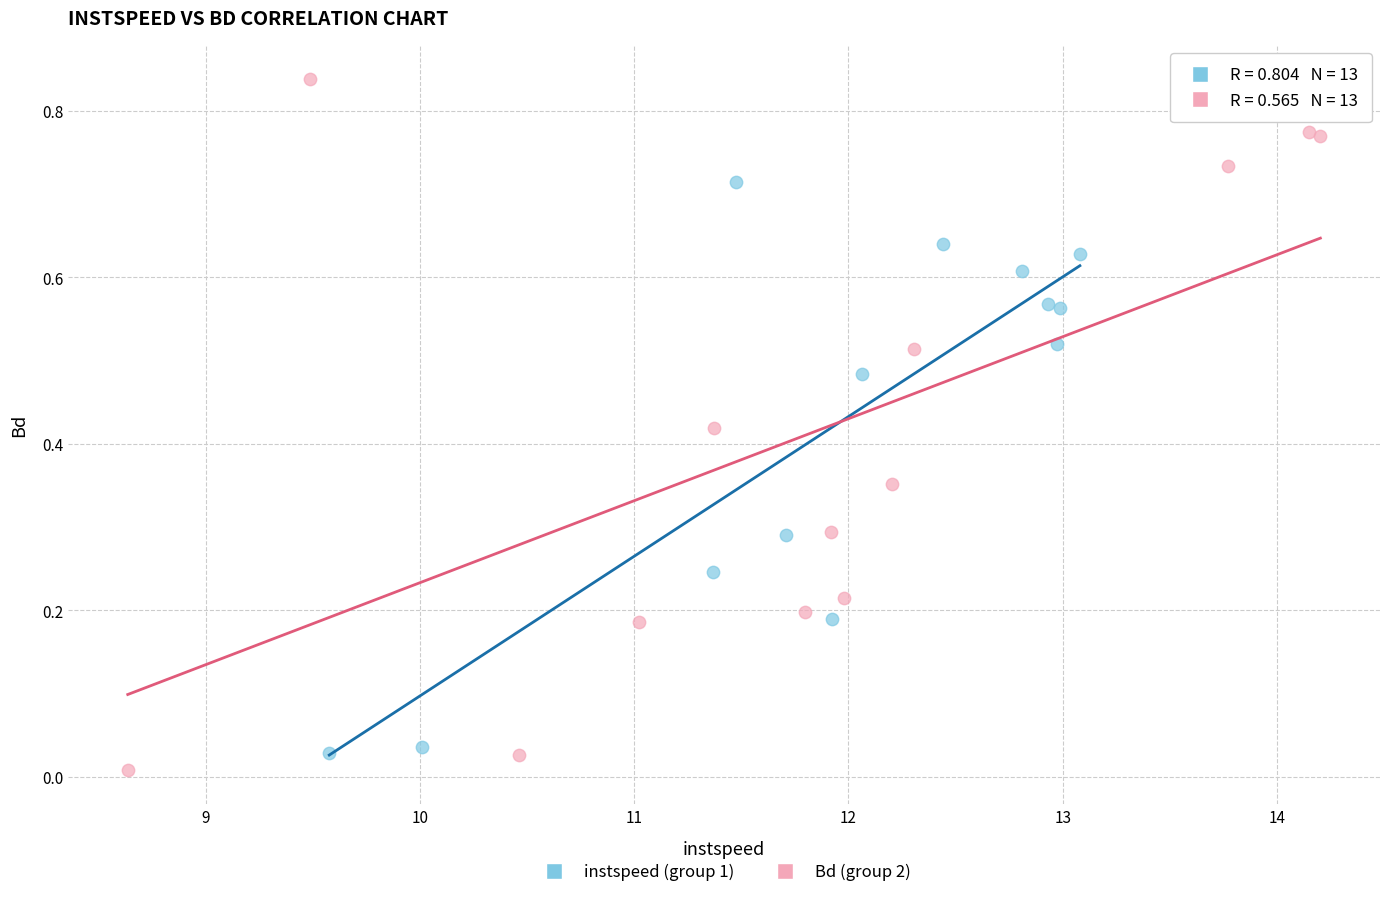

Which series reaches the maximum Y coordinate?

Bd (group 2)